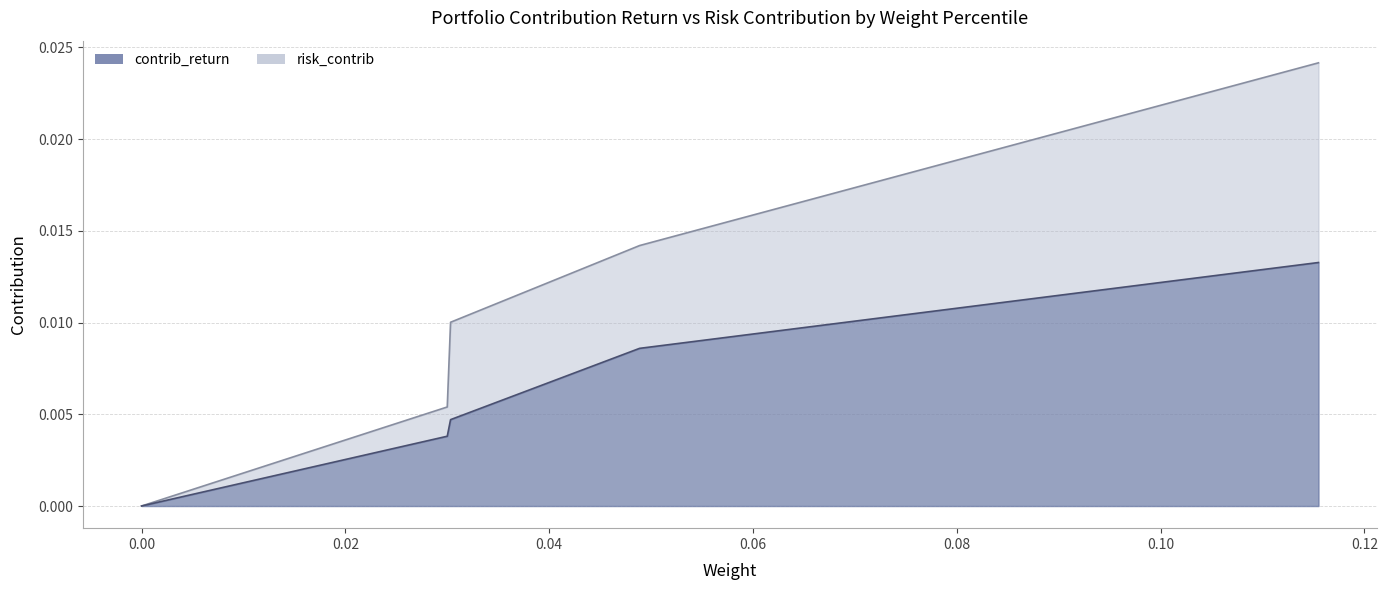

What are all the series names shown in the legend?

contrib_return, risk_contrib